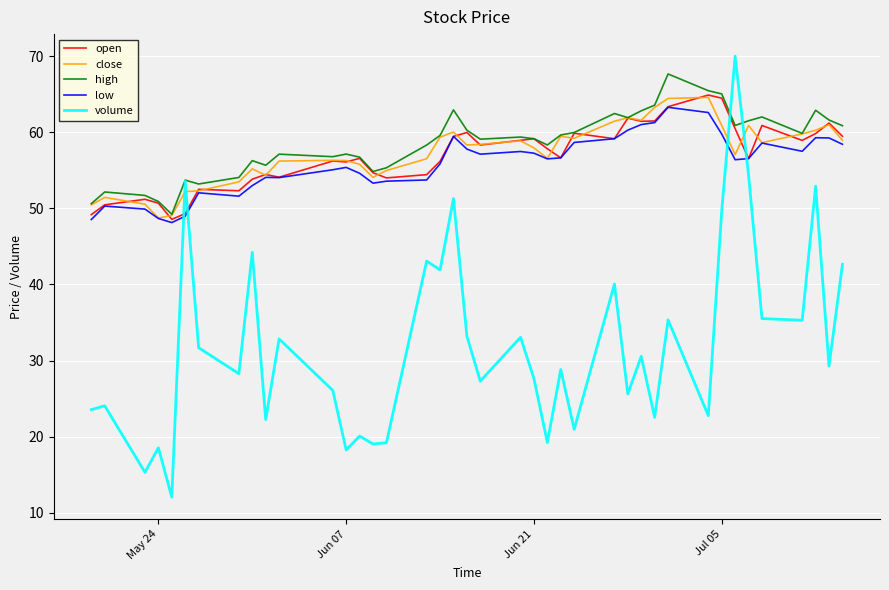

What is the minimum value shown in the chart?

12.0